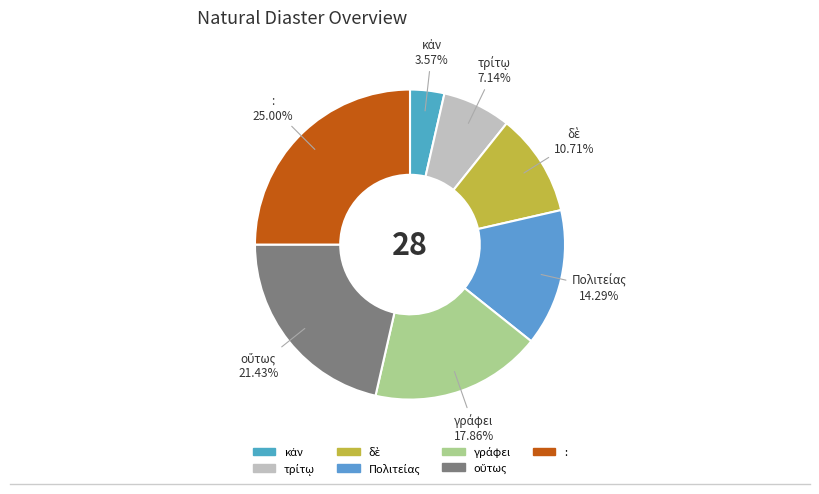

To the nearest percent, what percentage of the pie is :?

25%